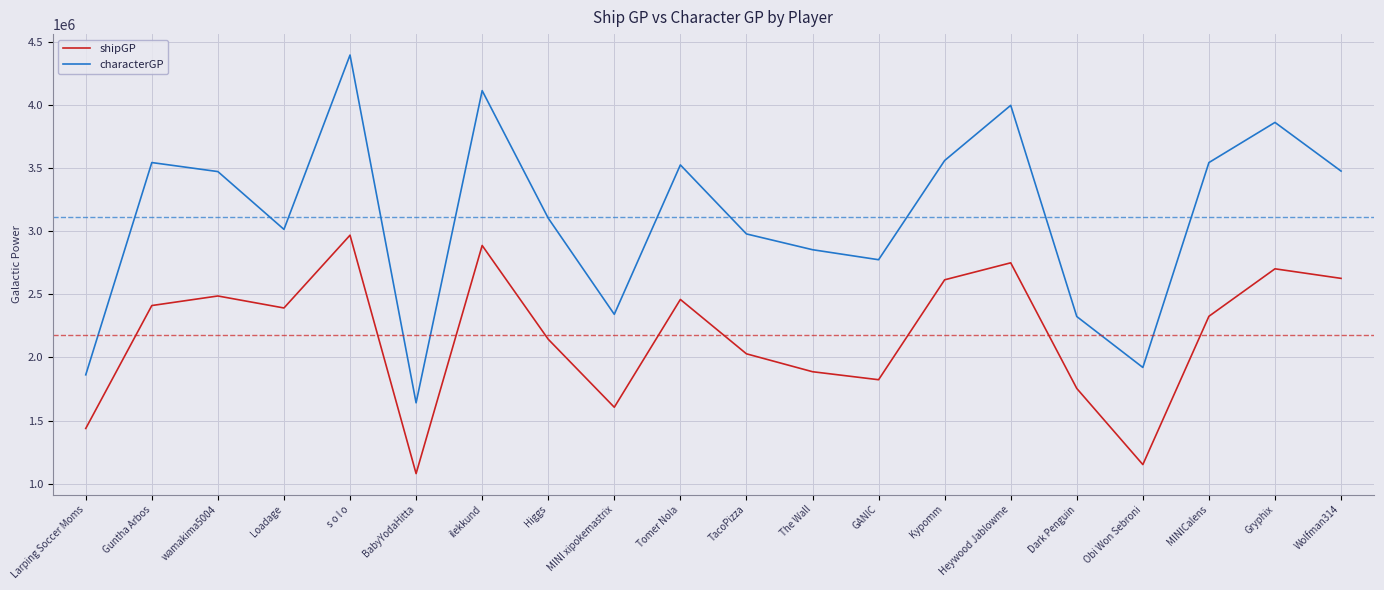

What is the approximate value of characterGP at Guntha Arbos, to the nearest 100?

3543100